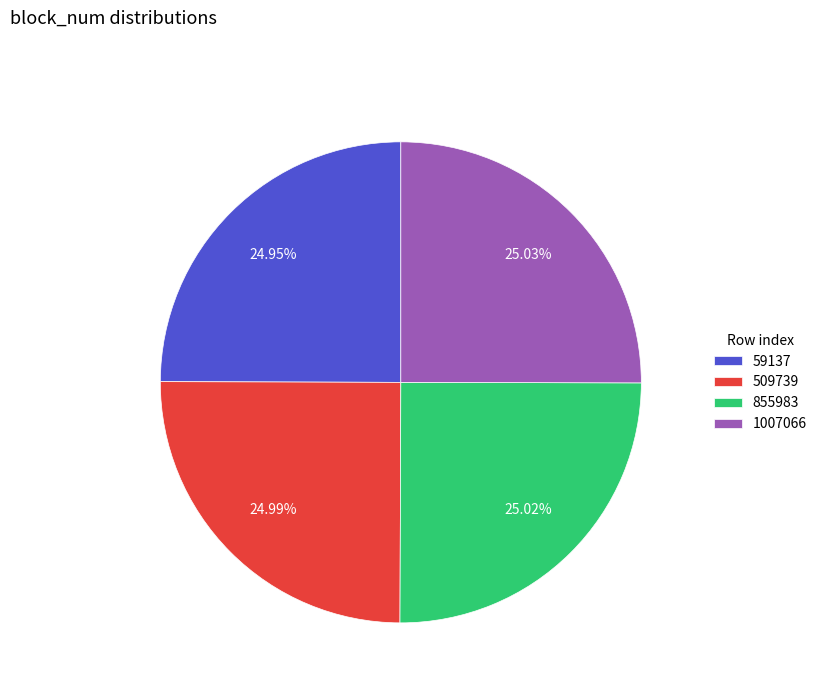

Is it true that 509739 is 25% of the pie?

True